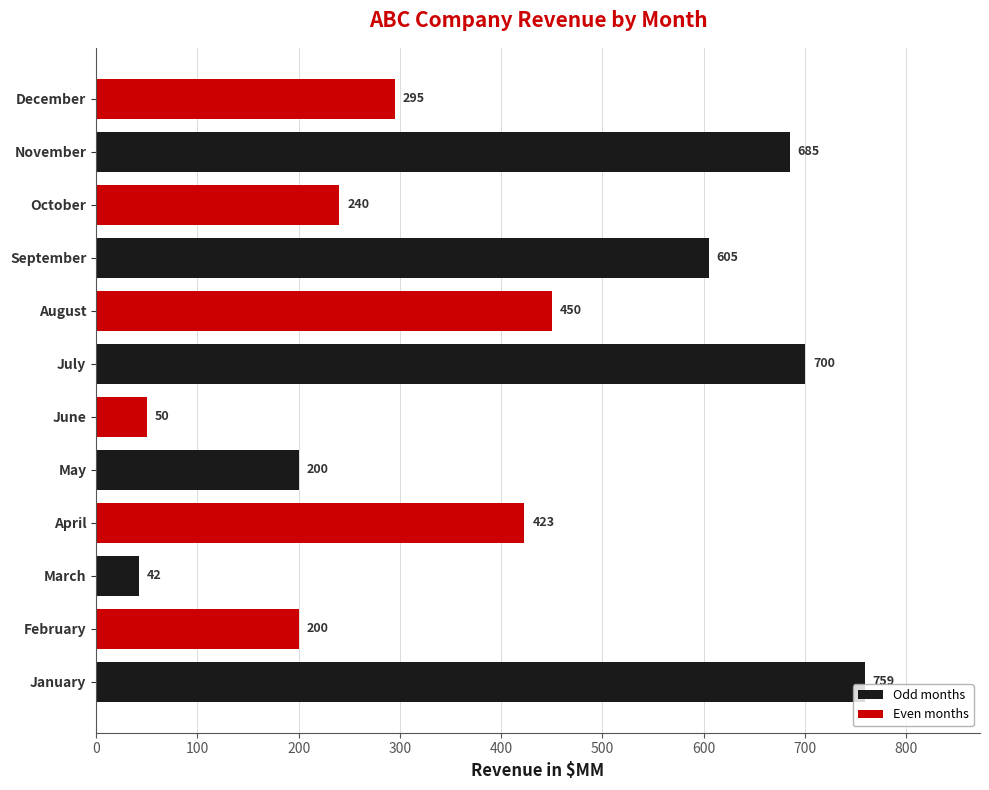

Which category has the lowest value across all series?

March